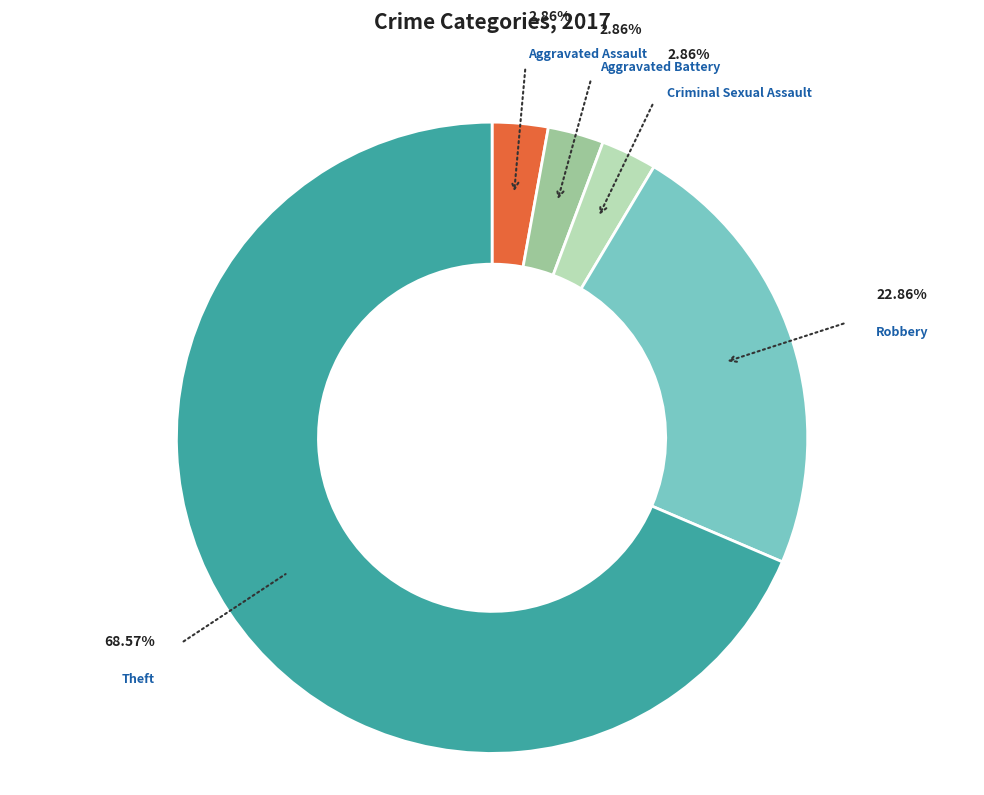

Is there a majority slice in this chart?

Yes